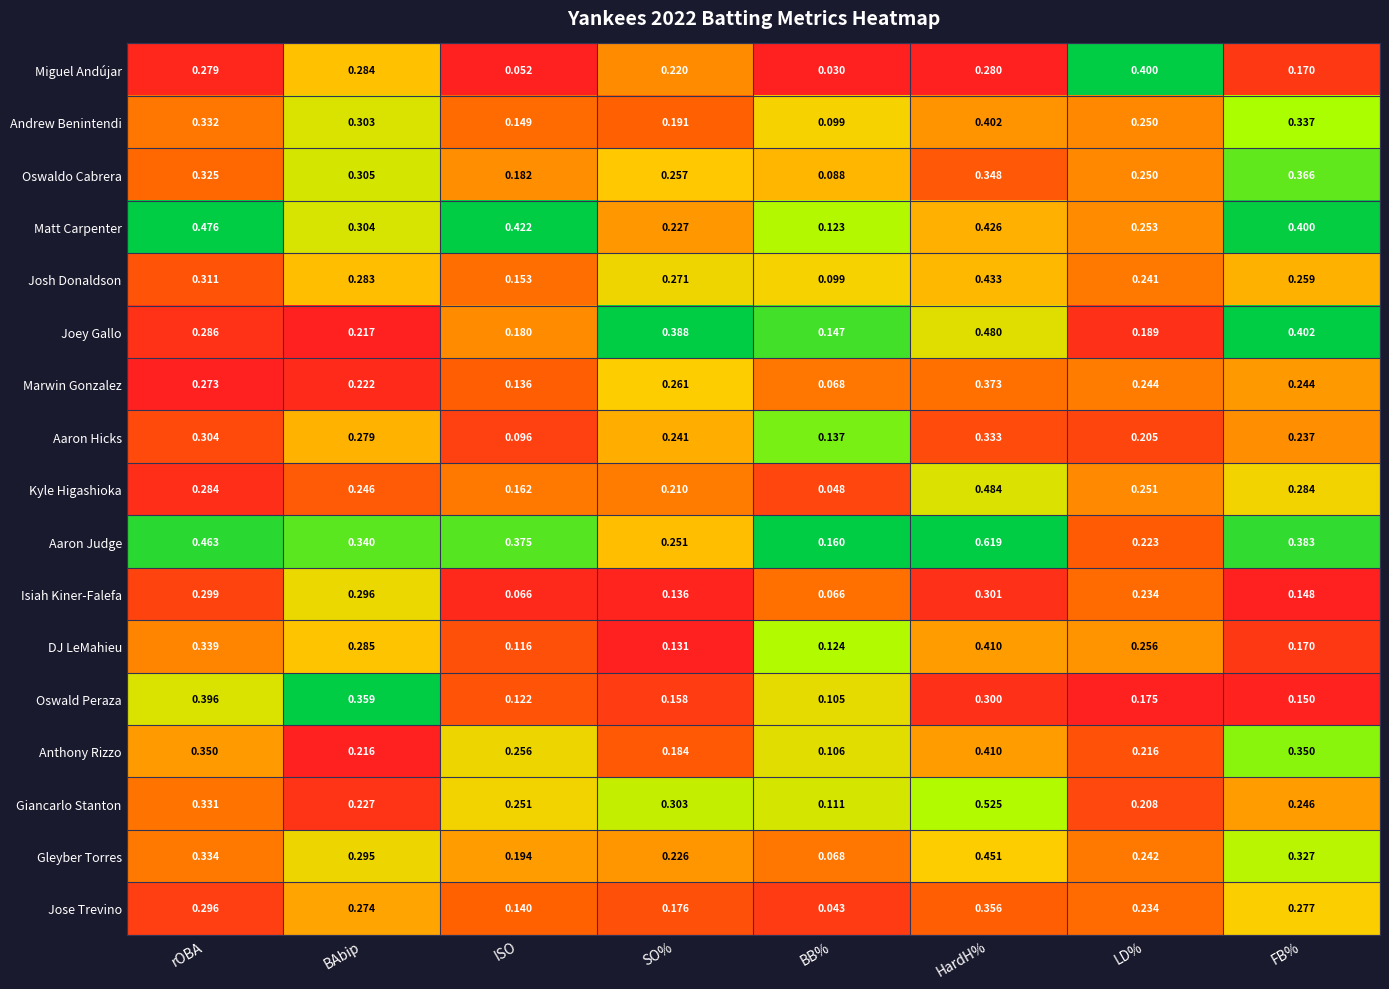

Which series changed the most between BB% and FB%?

Oswaldo Cabrera